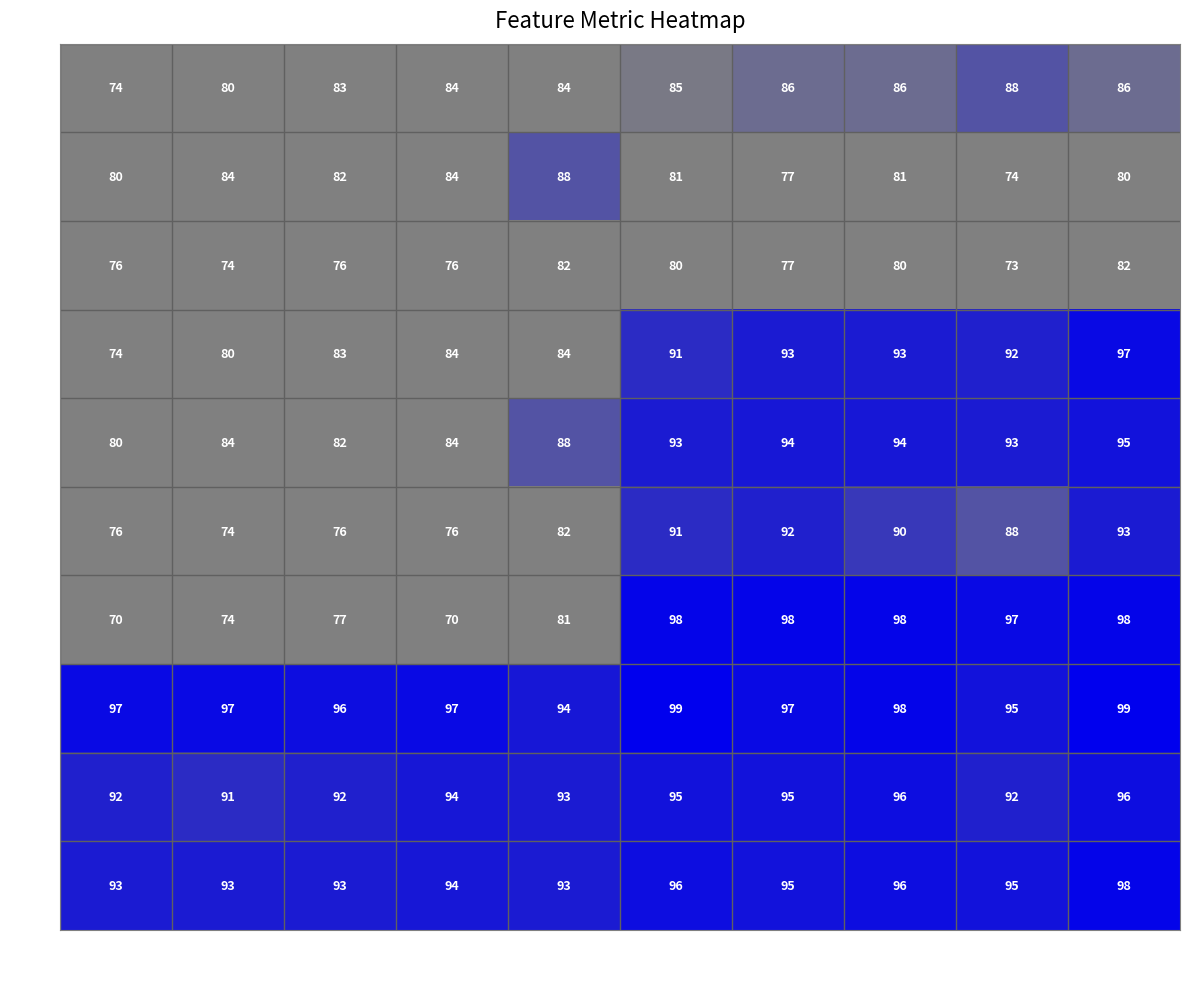

Is it true that row5 equals 94 at col_13?

True